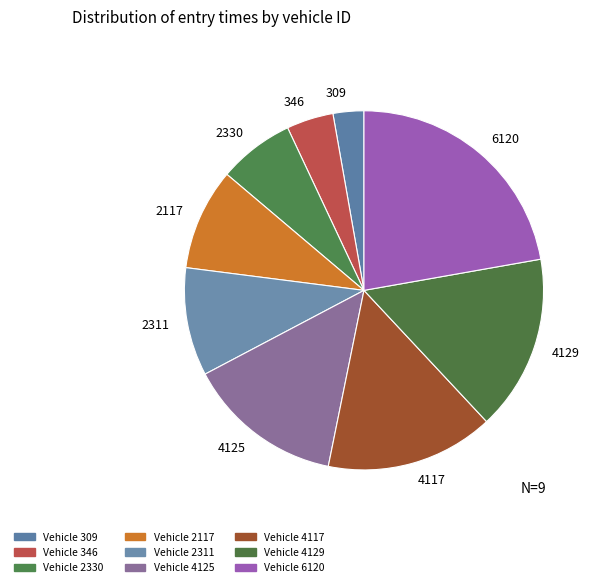

Rank the categories by value from lowest to highest.

309, 346, 2330, 2117, 2311, 4125, 4117, 4129, 6120